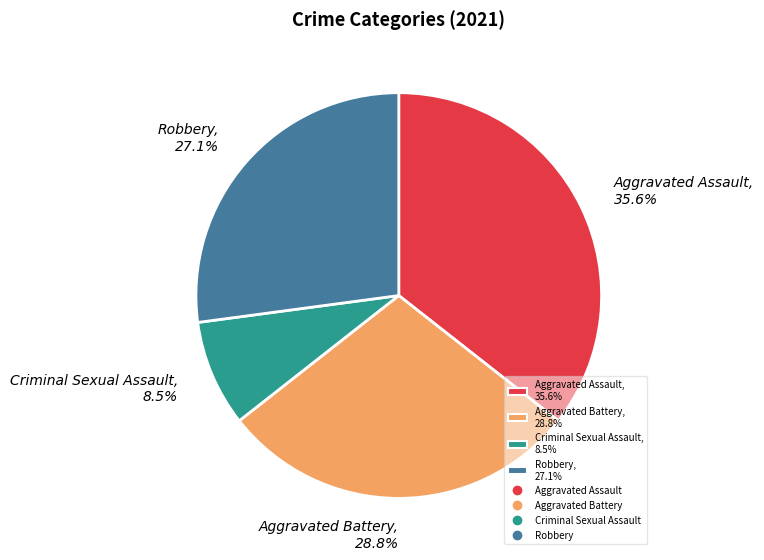

How many slices are in this pie chart?

4